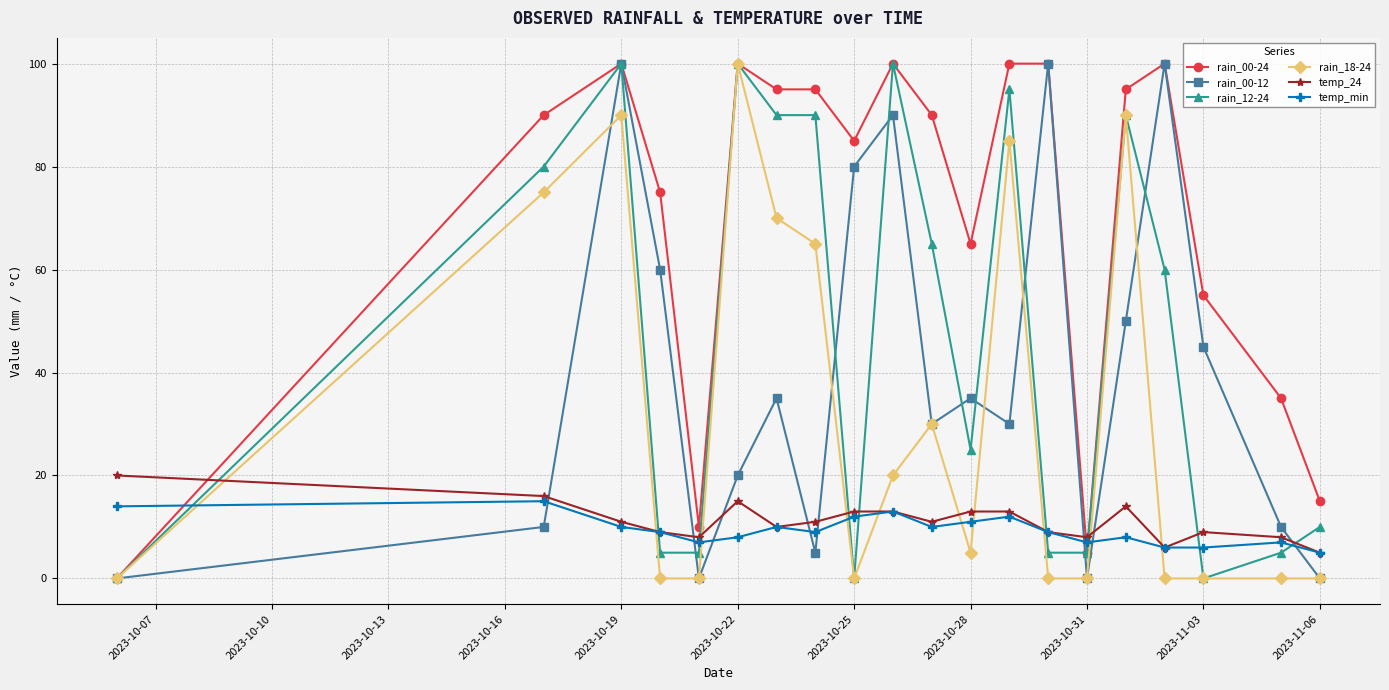

Which series has the largest total across all categories?

rain_00-24